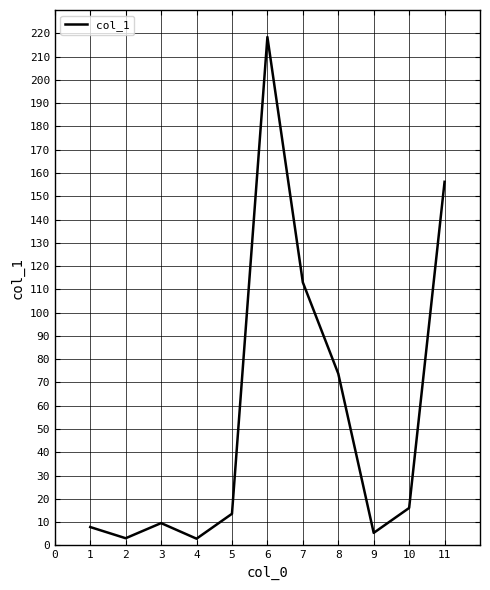

Is this an area chart (filled region under the line)?

No